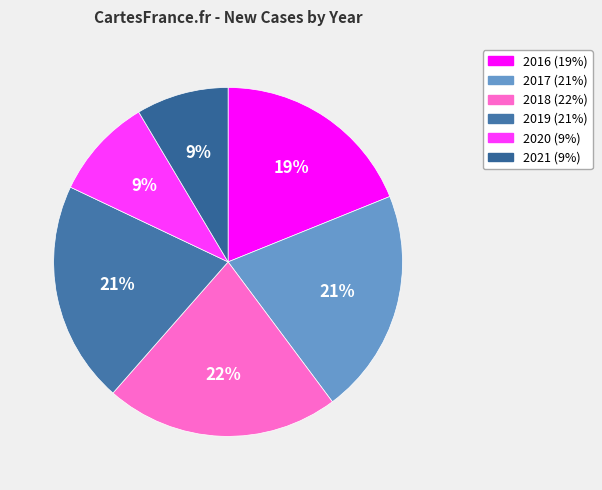

True or false: 2018 accounts for 34% of the total.

False